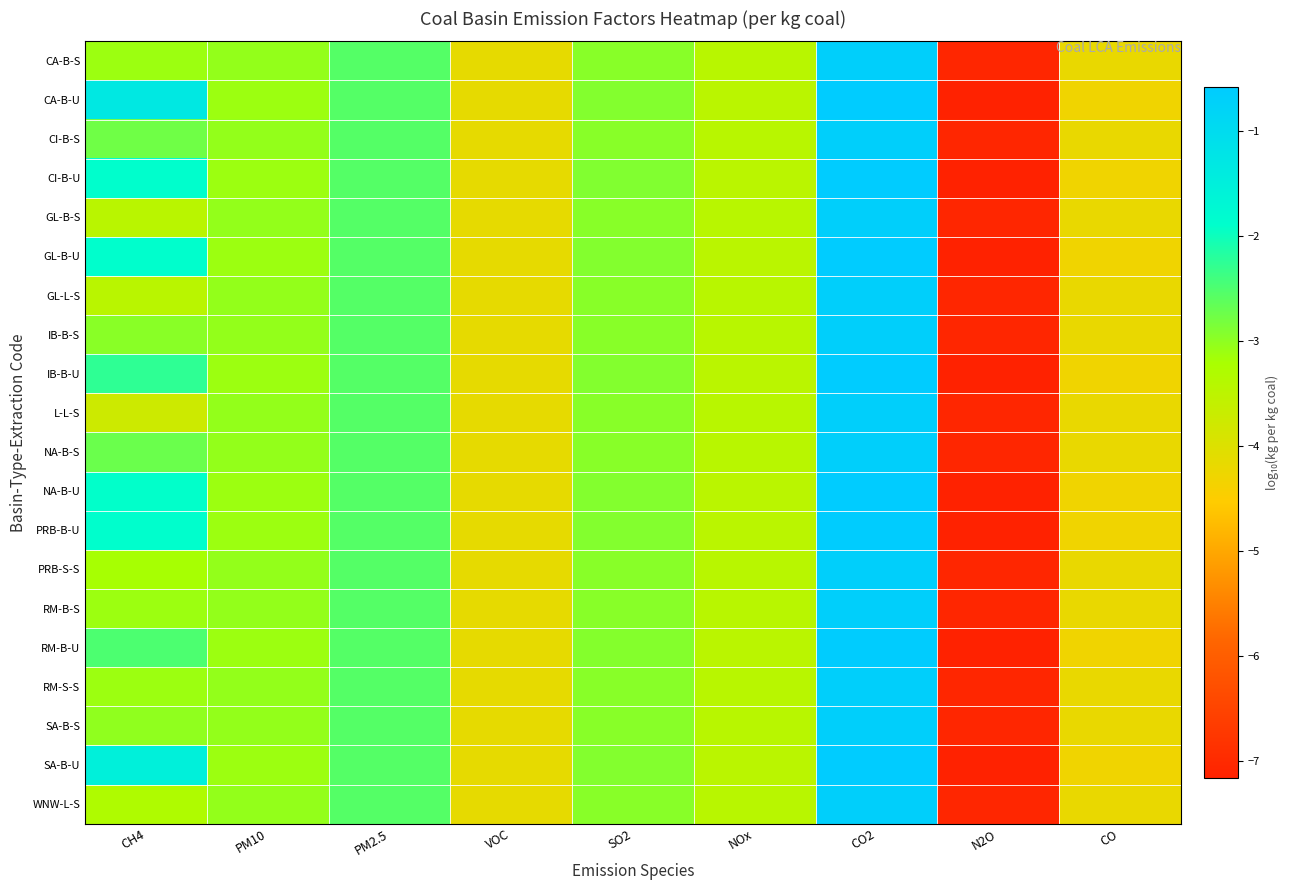

Which has a higher value, PM10 or CO2?

CO2